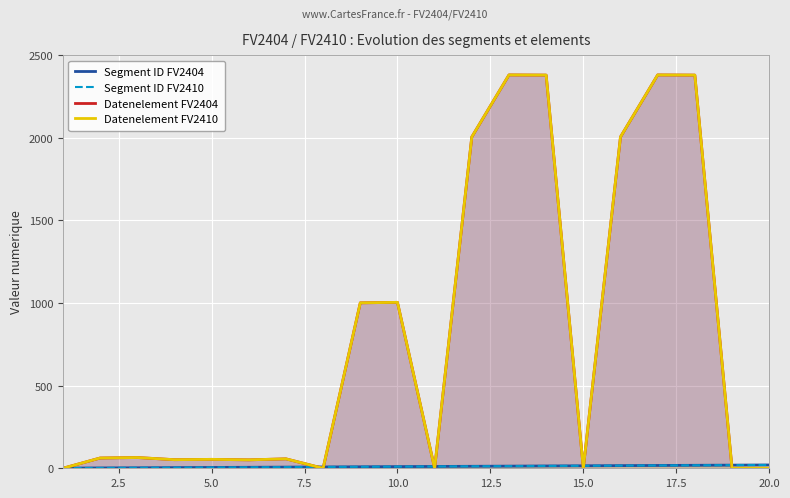

What is the spread (max minus min) of values at 2.5?

60